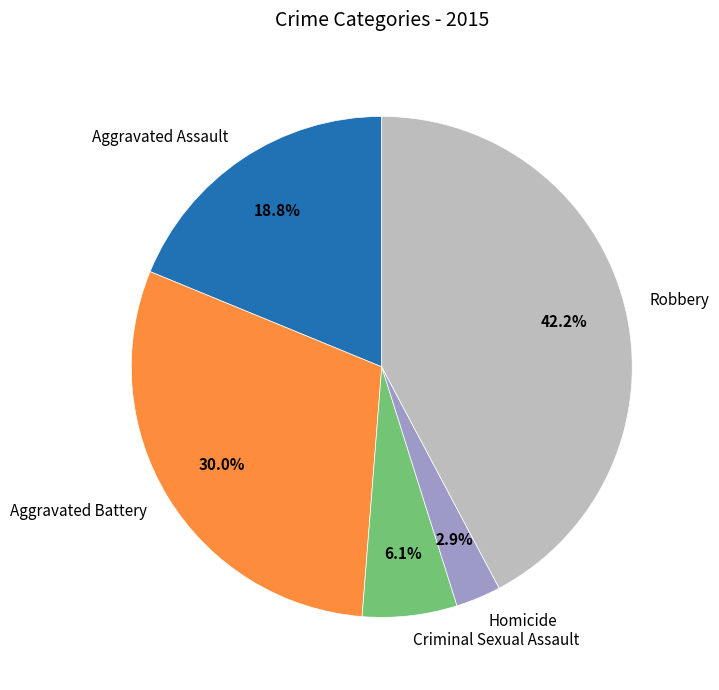

Rank the categories by value from lowest to highest.

Homicide, Criminal Sexual Assault, Aggravated Assault, Aggravated Battery, Robbery